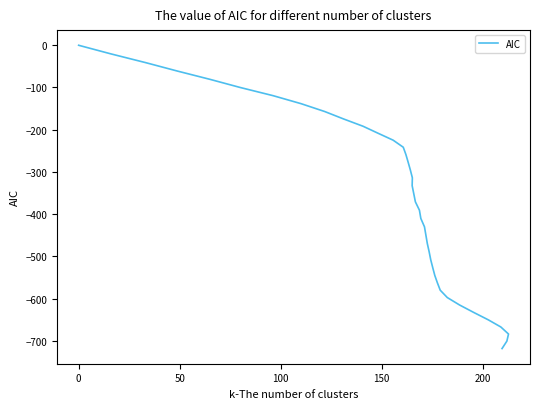

Does the chart have visible grid lines?

No